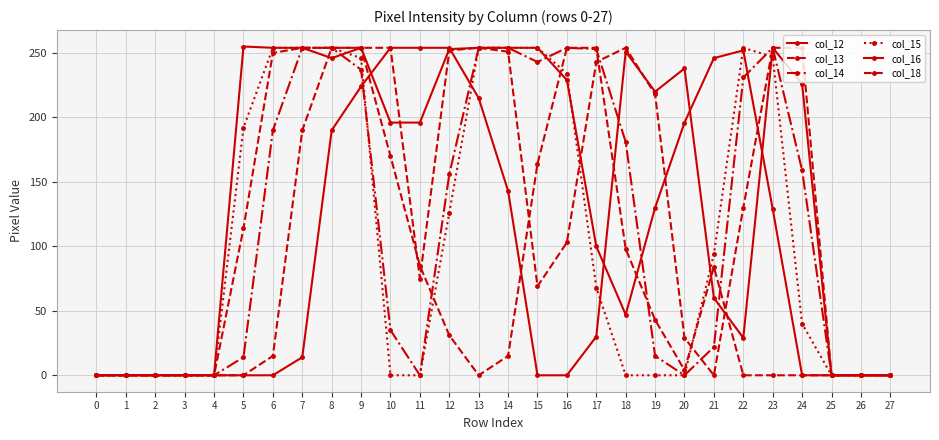

How many lines are shown in the chart?

6